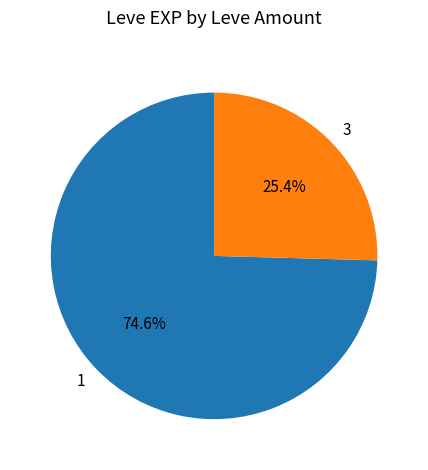

Which slice is the largest?

1